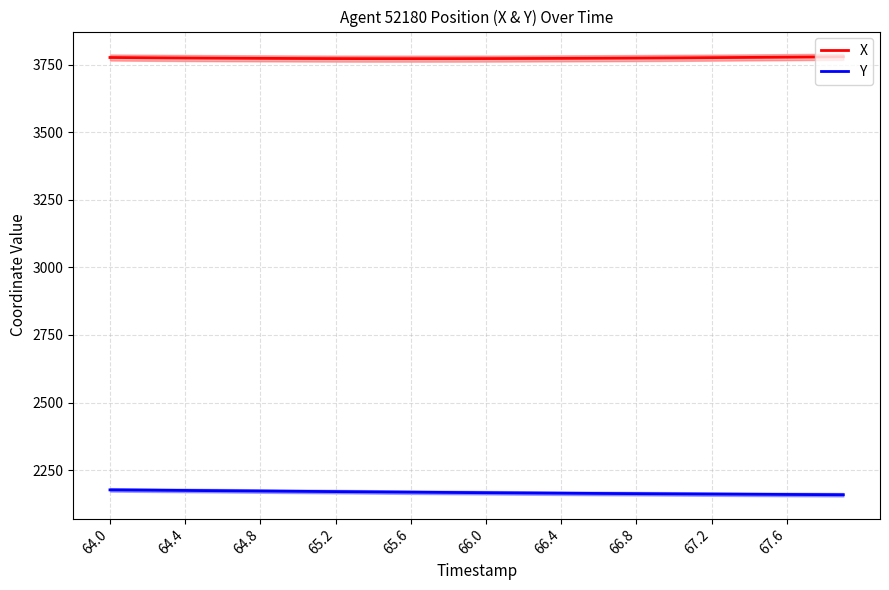

What are all the series names shown in the legend?

X, Y